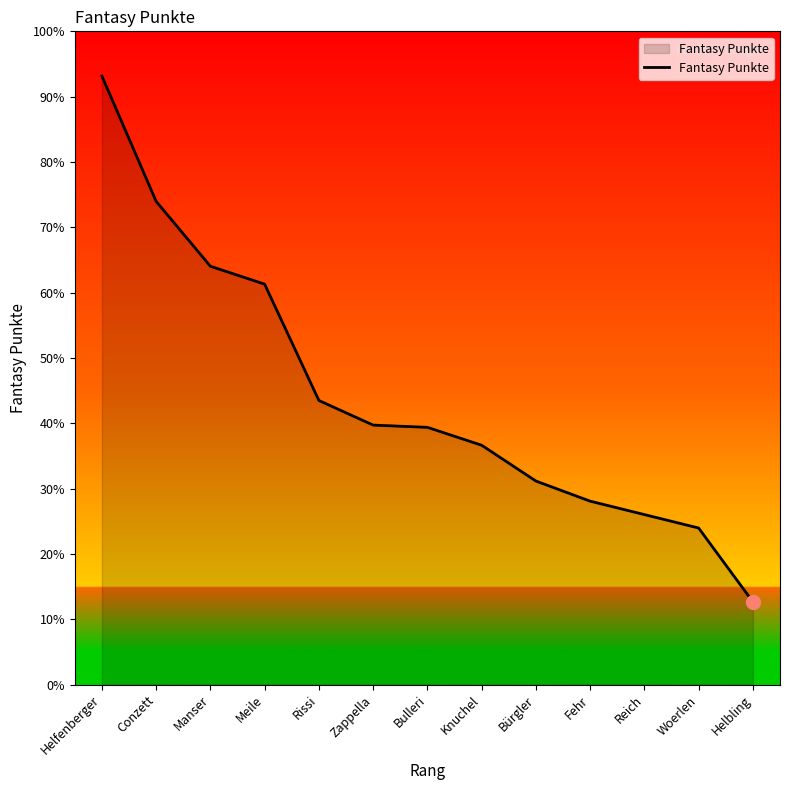

Rank the categories by value from highest to lowest.

Helfenberger, Conzett, Manser, Meile, Rissi, Zappella, Bulleri, Knuchel, Bürgler, Fehr, Reich, Woerlen, Helbling